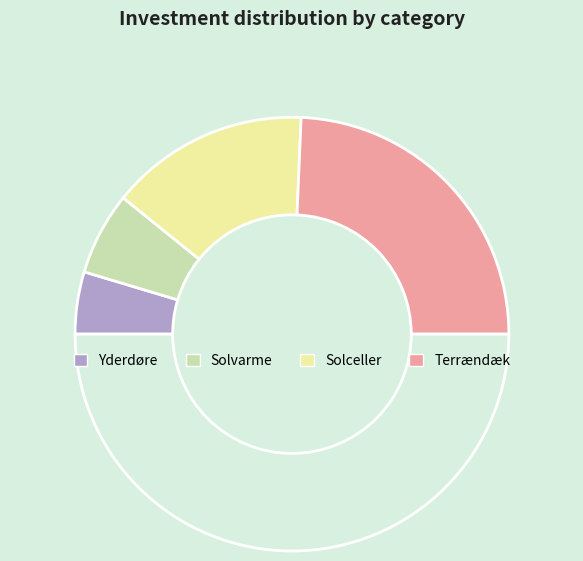

How many slices are in this pie chart?

5